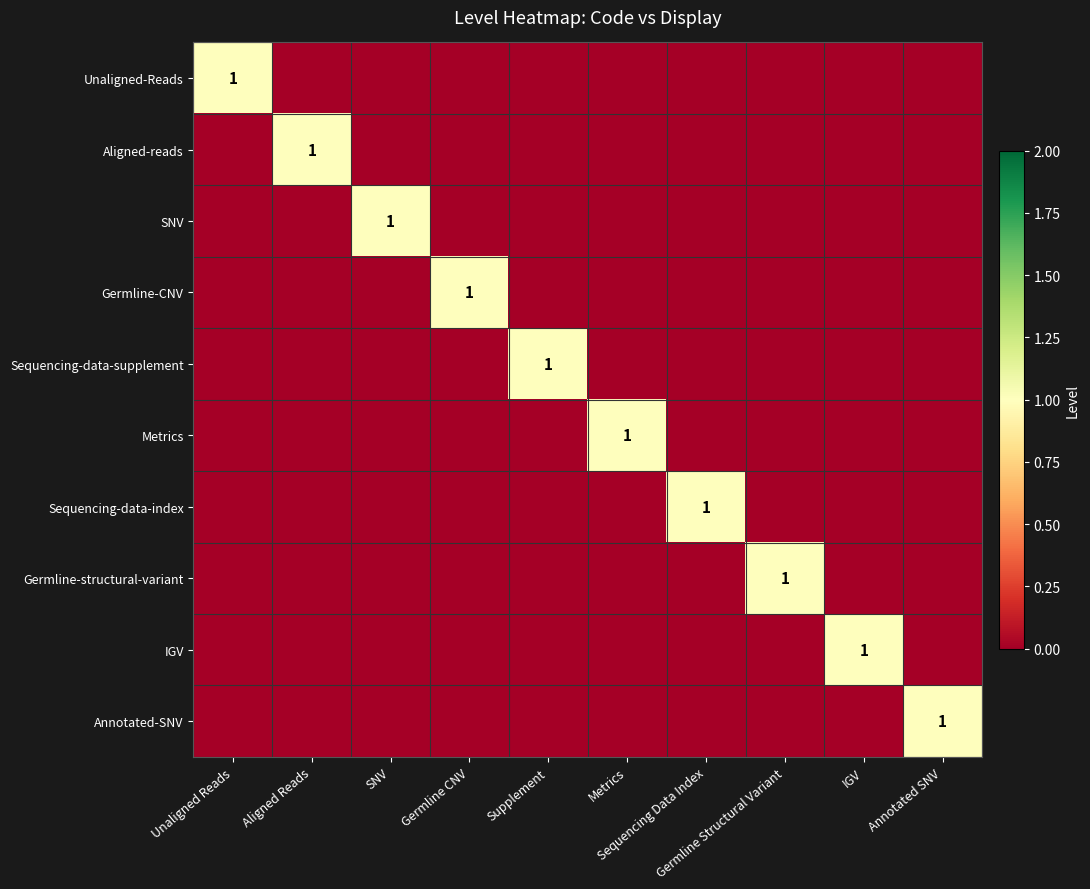

Rank the categories by Aligned-reads value from lowest to highest.

Unaligned Reads, SNV, Germline CNV, Supplement, Metrics, Sequencing Data Index, Germline Structural Variant, IGV, Annotated SNV, Aligned Reads